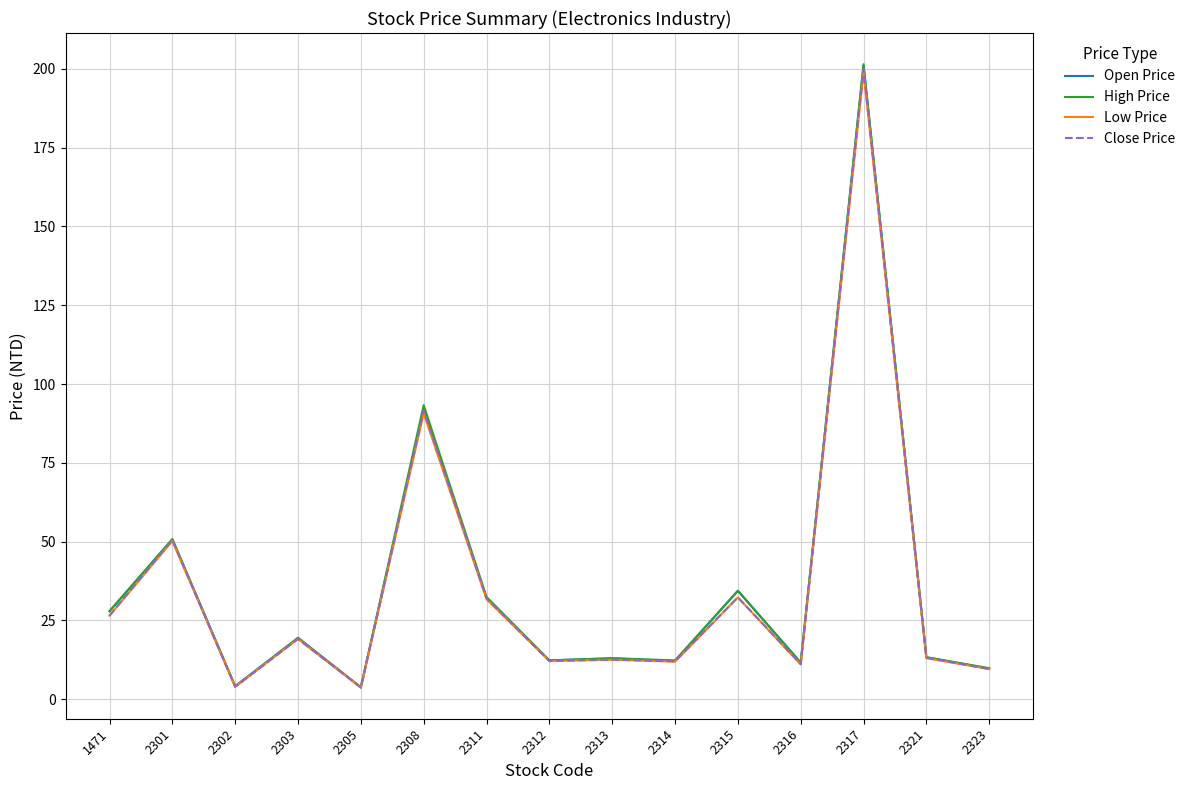

What is the maximum value for Open Price?

201.0